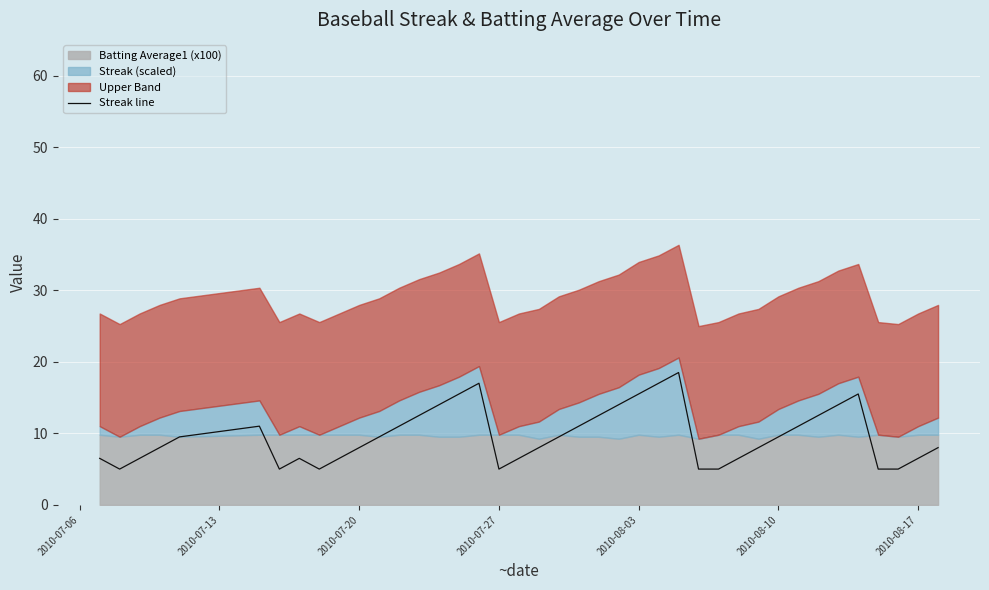

What is the highest value of the Streak line series?

18.5